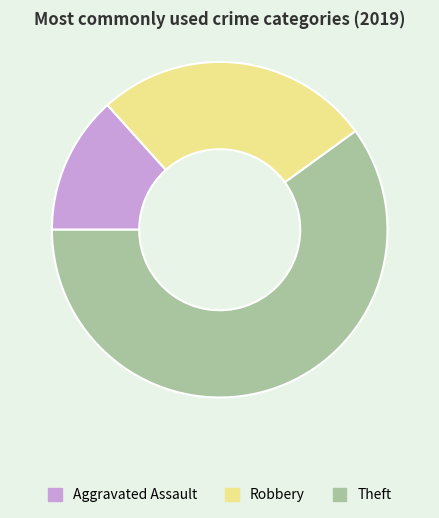

Rank the categories by value from lowest to highest.

Aggravated Assault, Robbery, Theft